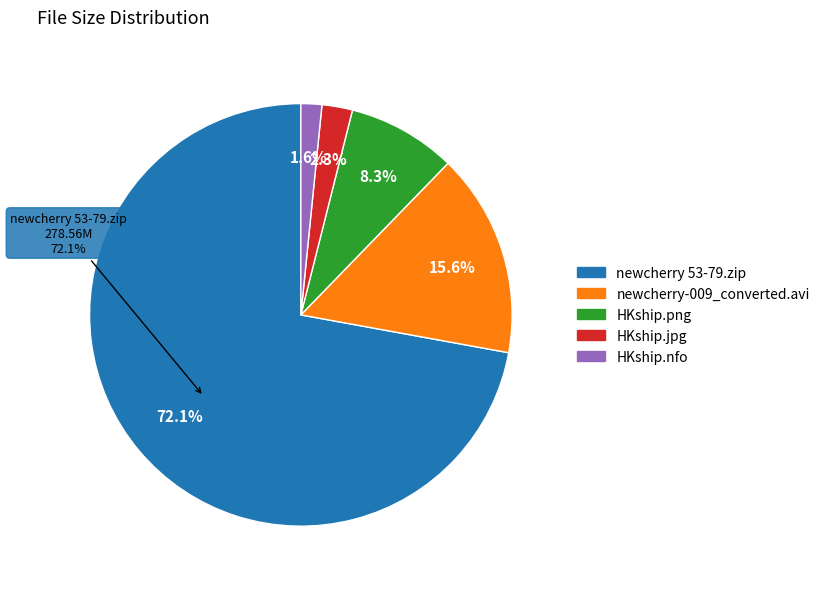

What is the smallest slice in the pie chart?

HKship.nfo